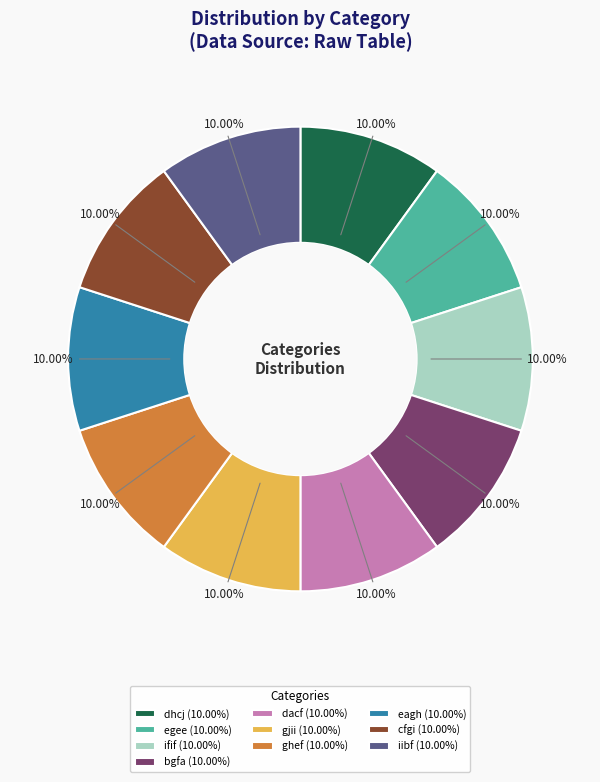

Combined, do dhcj and ifif account for over 50%?

No